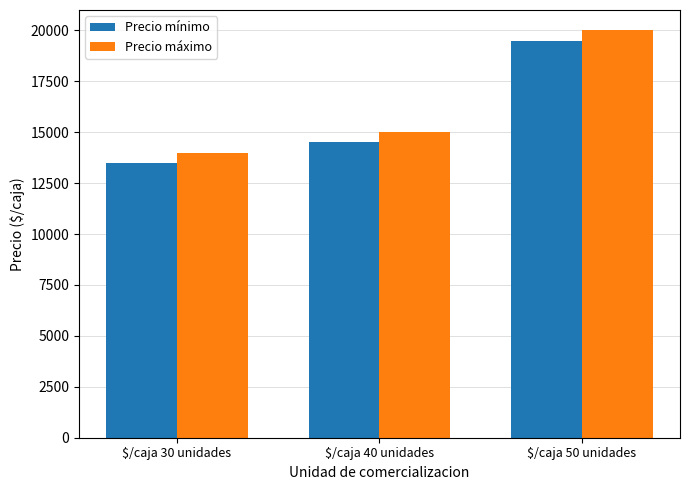

What is the sum of the Precio mínimo values at $/caja 30 unidades and $/caja 50 unidades?

33000